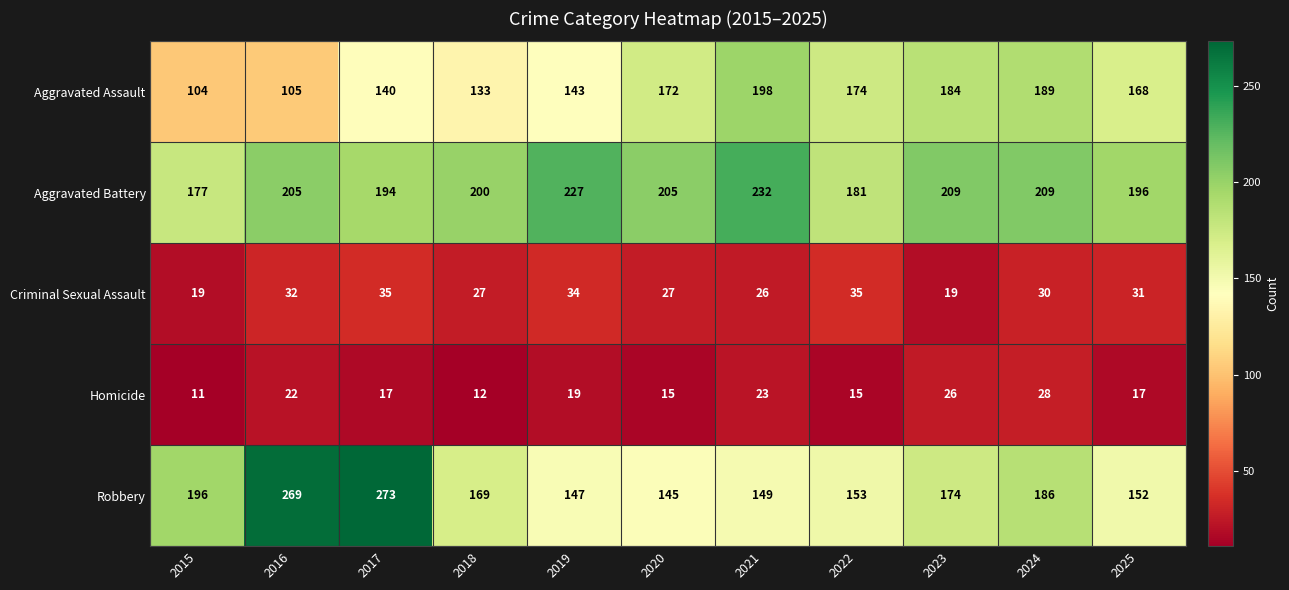

What is the sum of the Aggravated Battery values at 2020 and 2021?

437